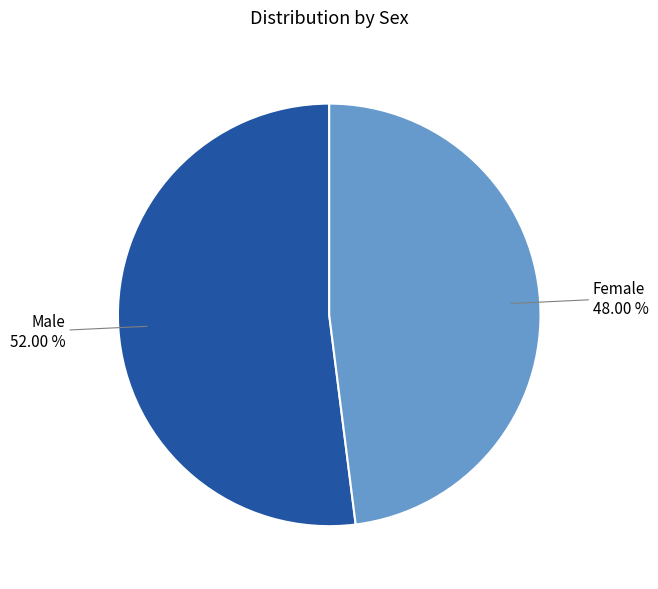

Is the sum of Female and Male greater than half?

Yes